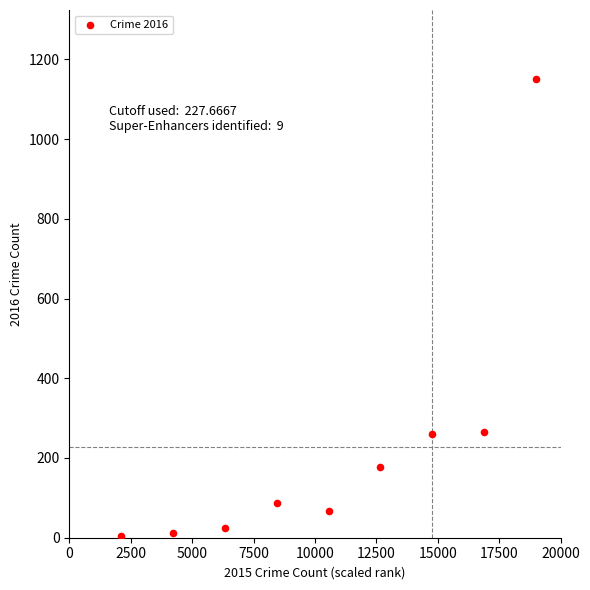

What is the average Y value?

228